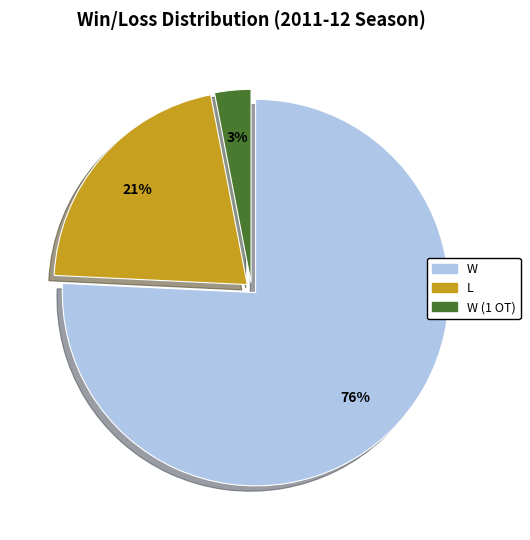

To the nearest percent, what portion does W represent?

76%